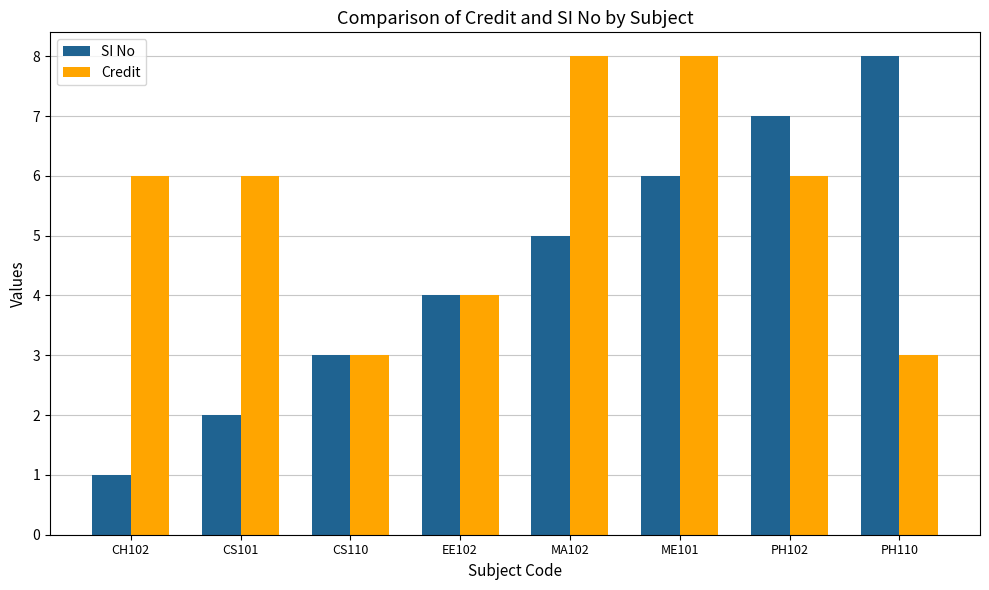

Read the Credit value at ME101.

8